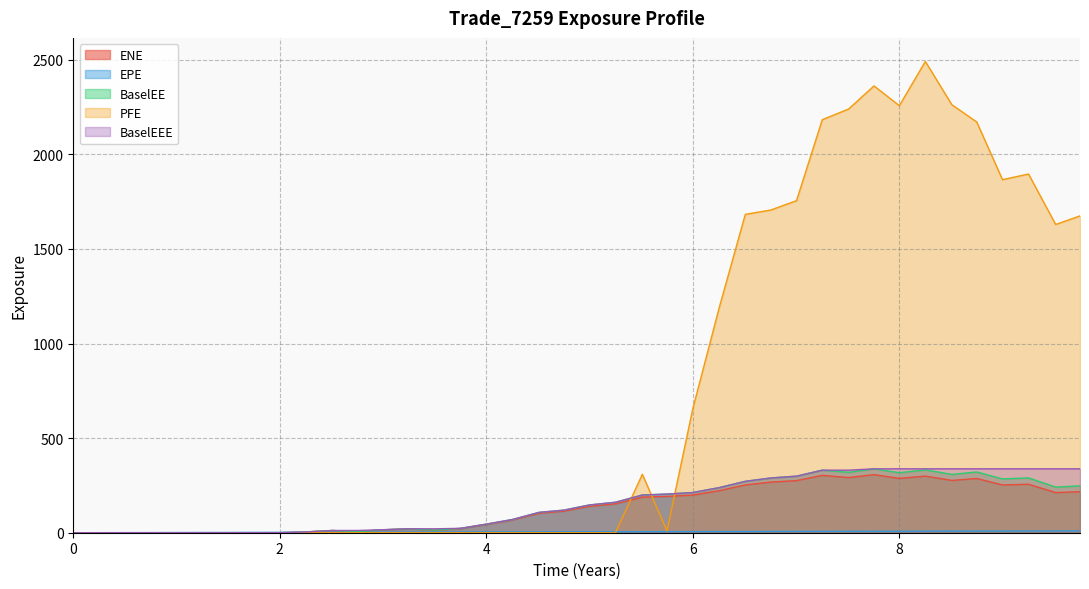

Rank the categories by BaselEE value from highest to lowest.

7.7541, 8.25137, 7.25342, 8.74931, 7.5082, 8, 8.50821, 7.0041, 9.25068, 6.75479, 8.99862, 6.50821, 9.74931, 9.51369, 6.25616, 5.99862, 5.74931, 5.51095, 5.25068, 4.99862, 4.74931, 4.51095, 4.25137, 4, 3.75137, 3.25068, 2.99862, 3.5082, 2.50821, 2.74931, 2.25068, 0, 0.256831, 0.508212, 0.754787, 1.0041, 1.25342, 1.50821, 1.75479, 2.00136